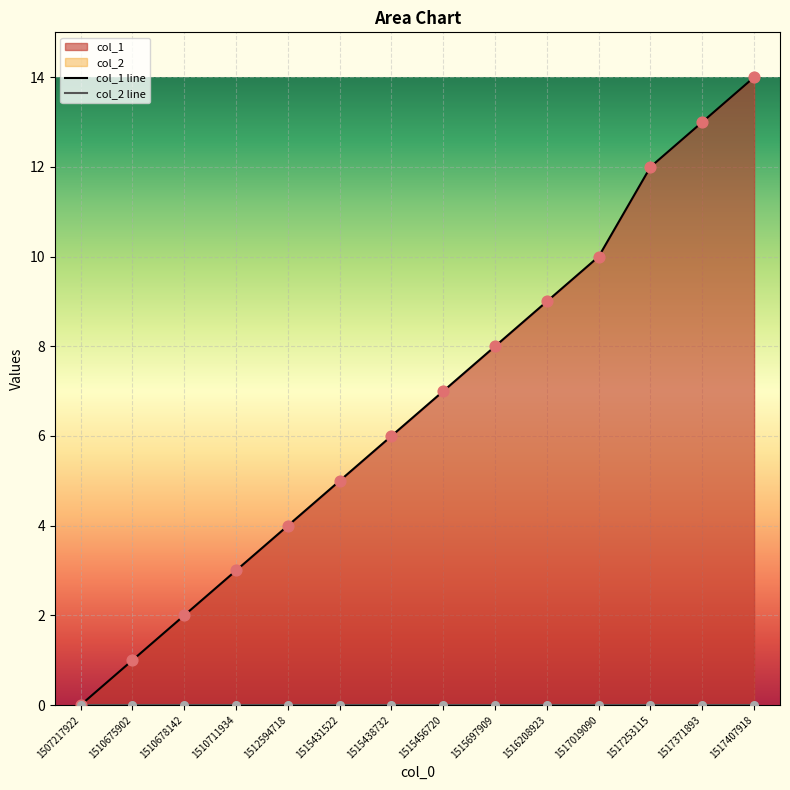

What is the change in value from 1507217922 to 1515438732?

+6